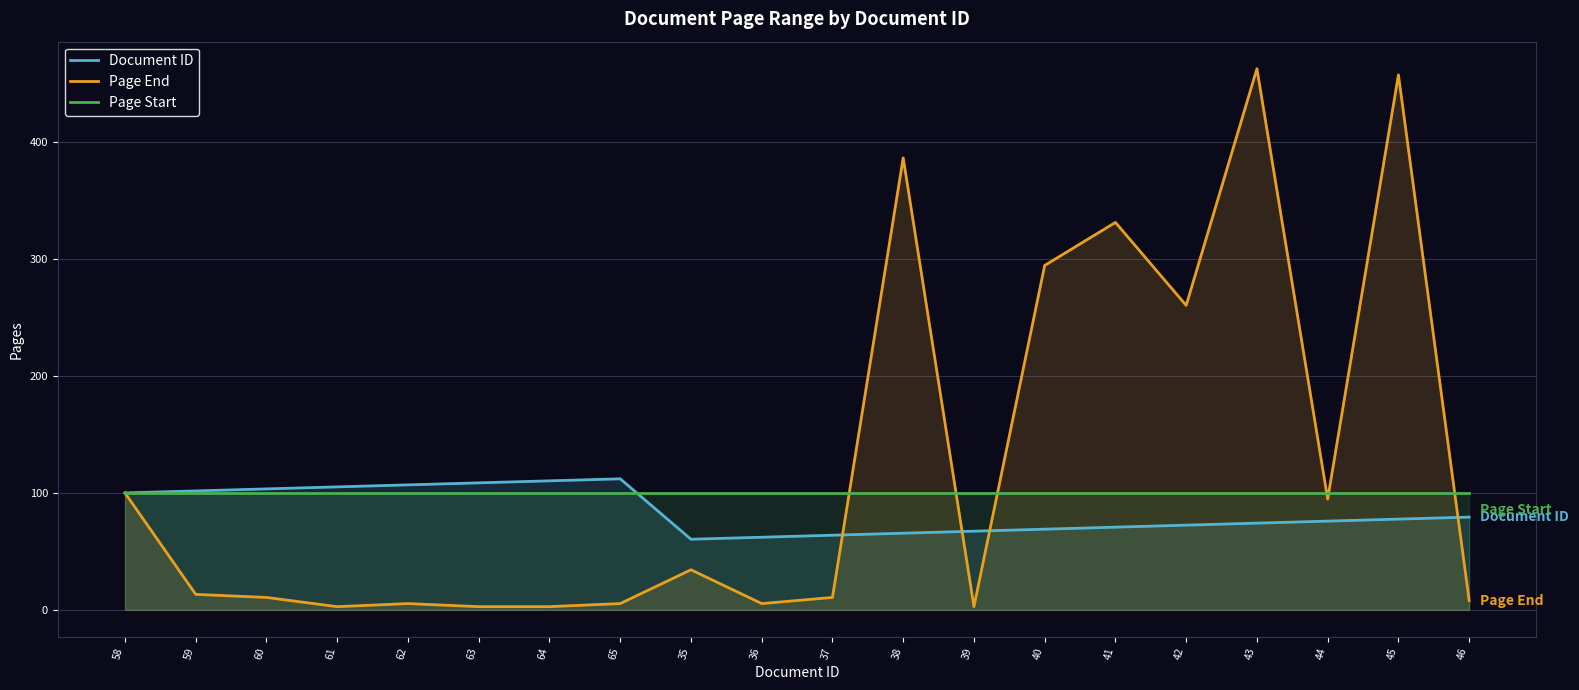

How many values in the Document ID series exceed 77?

10